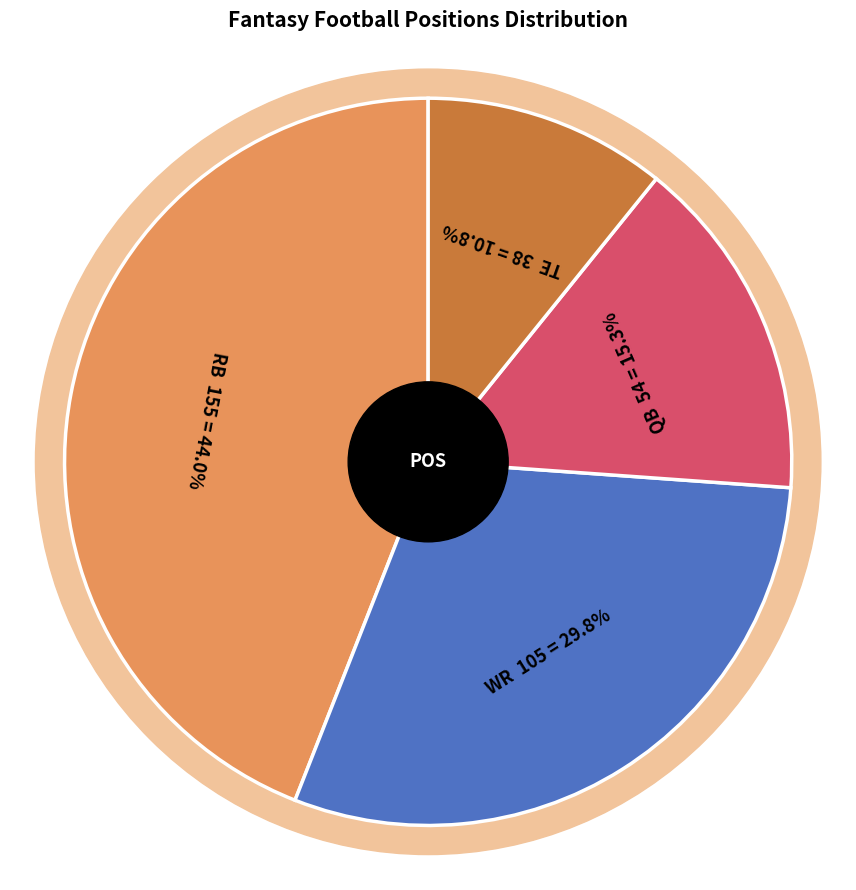

What is the change in value from RB to WR?

-50